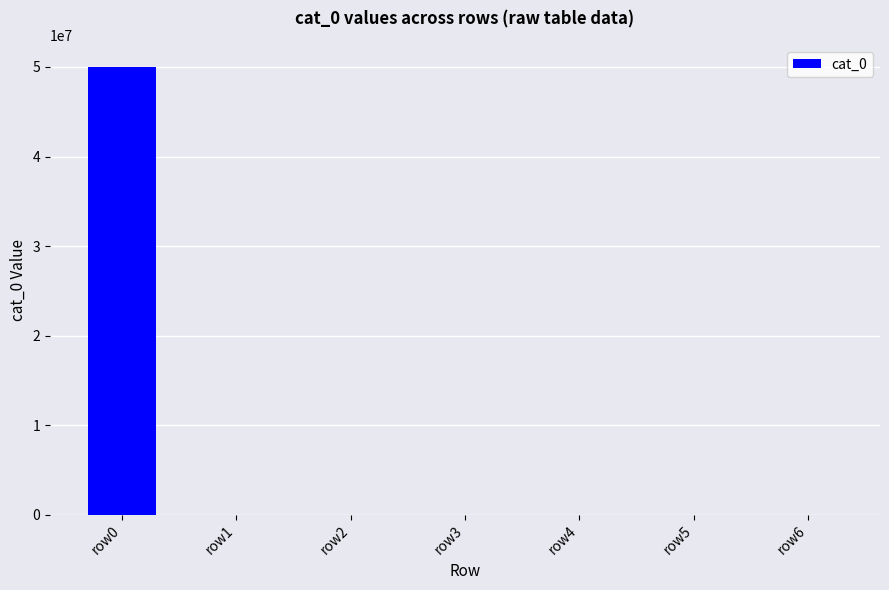

The chart shows a value of 49969392 at row0. True or false?

True